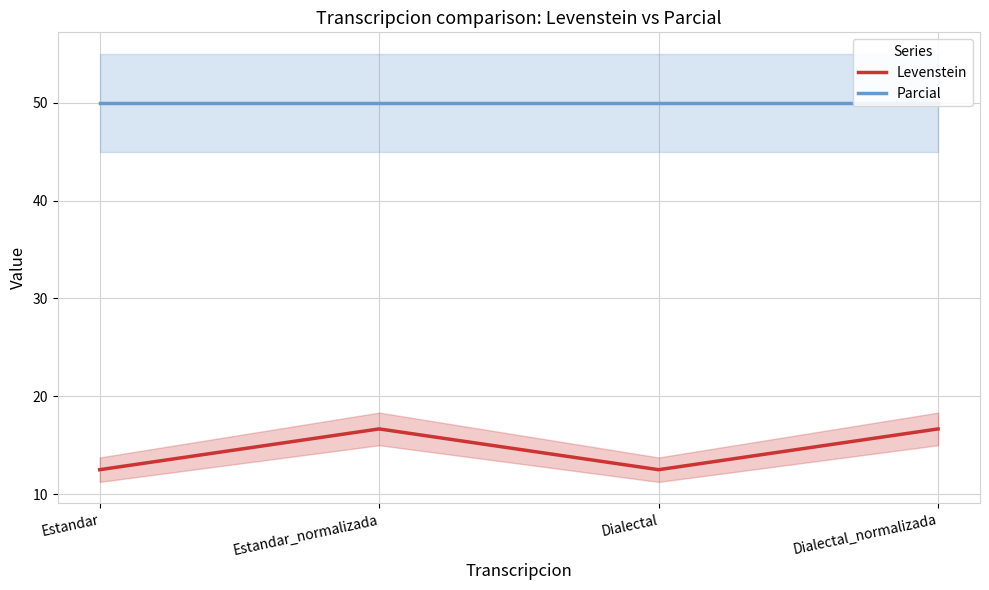

How many data points does each series have?

4